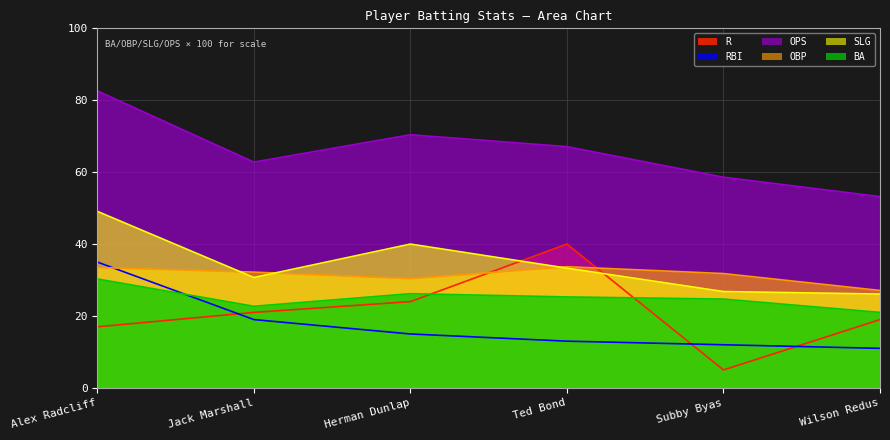

Which label corresponds to the largest value in the chart?

Alex Radcliff